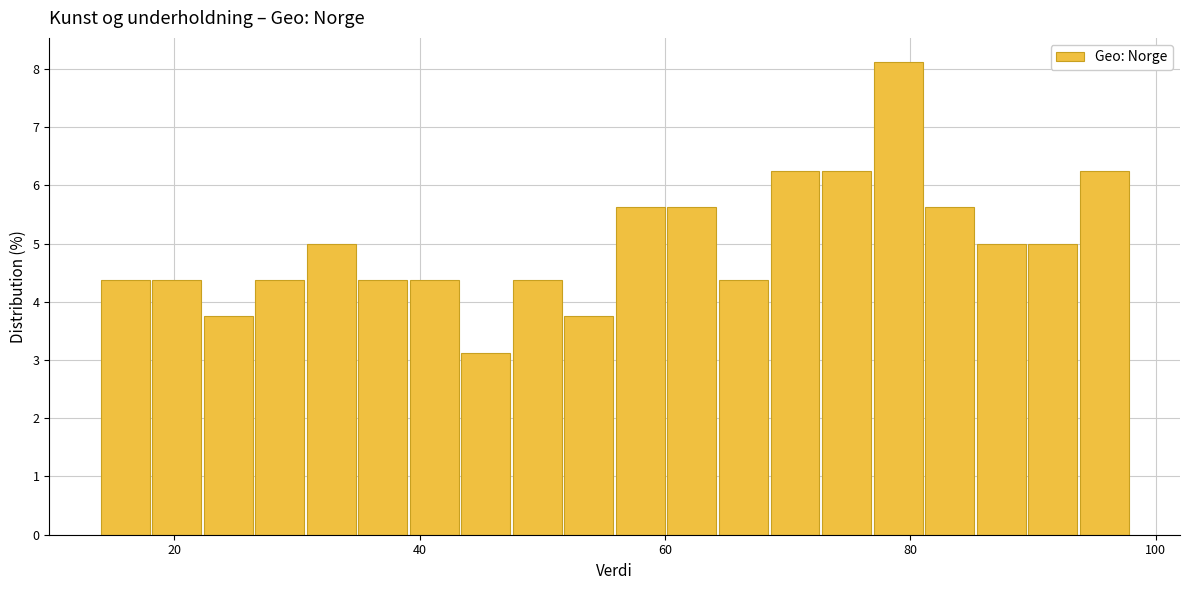

Read against the x-axis, roughly where is the centre of the tallest bar?

78